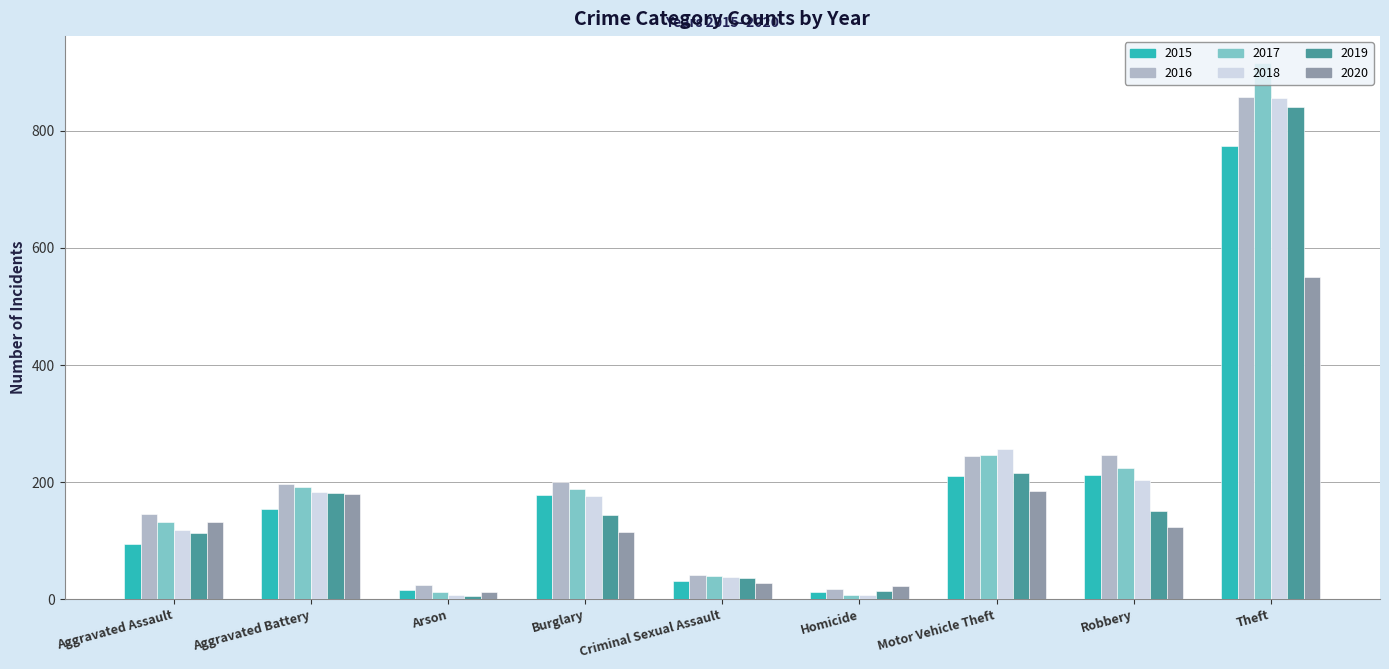

What is the spread (max minus min) of values at Burglary?

86